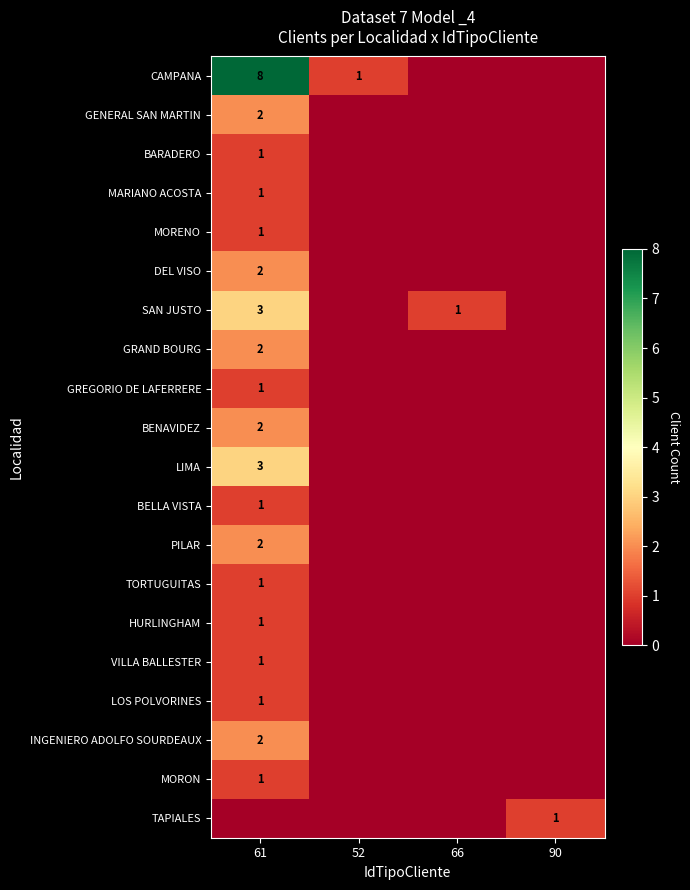

The value of INGENIERO ADOLFO SOURDEAUX at 61 is 2. True or false?

True